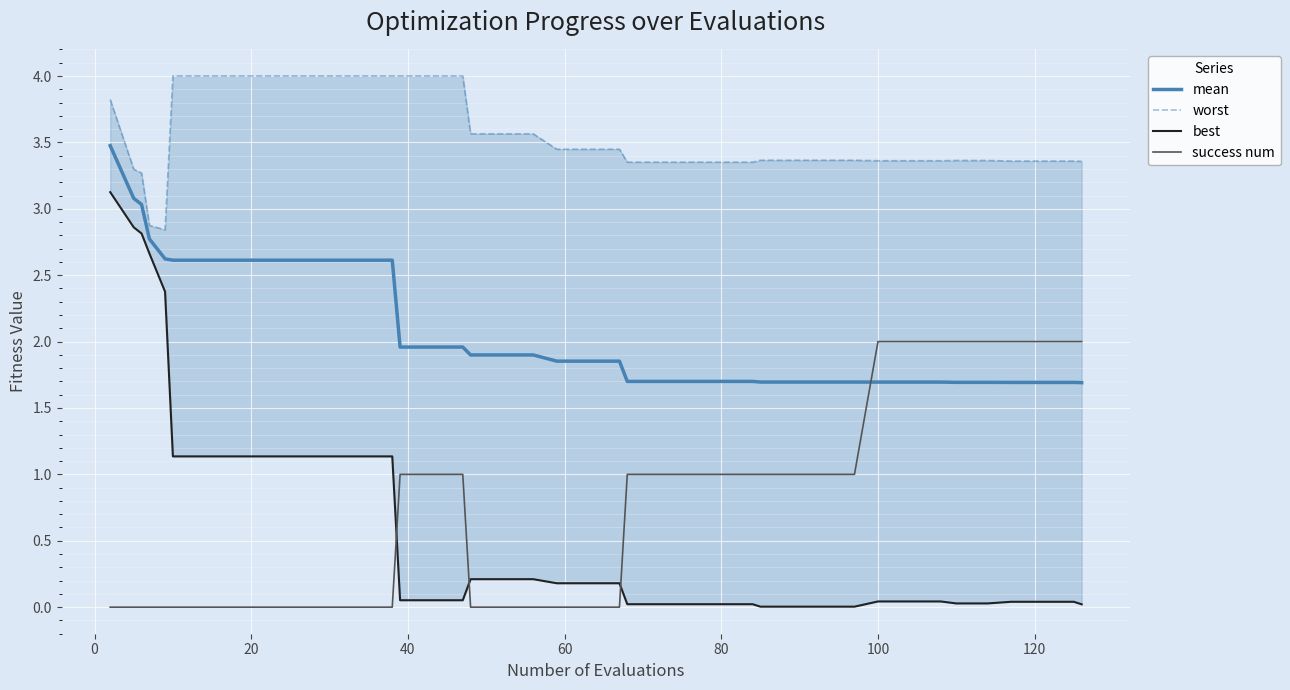

What is the difference between the second highest and second lowest values in the worst series?

1.1